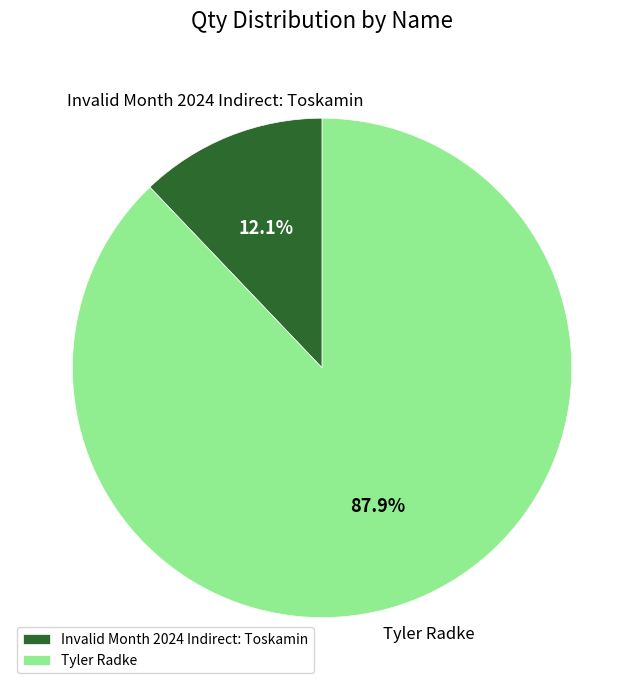

How many segments does this pie chart have?

2